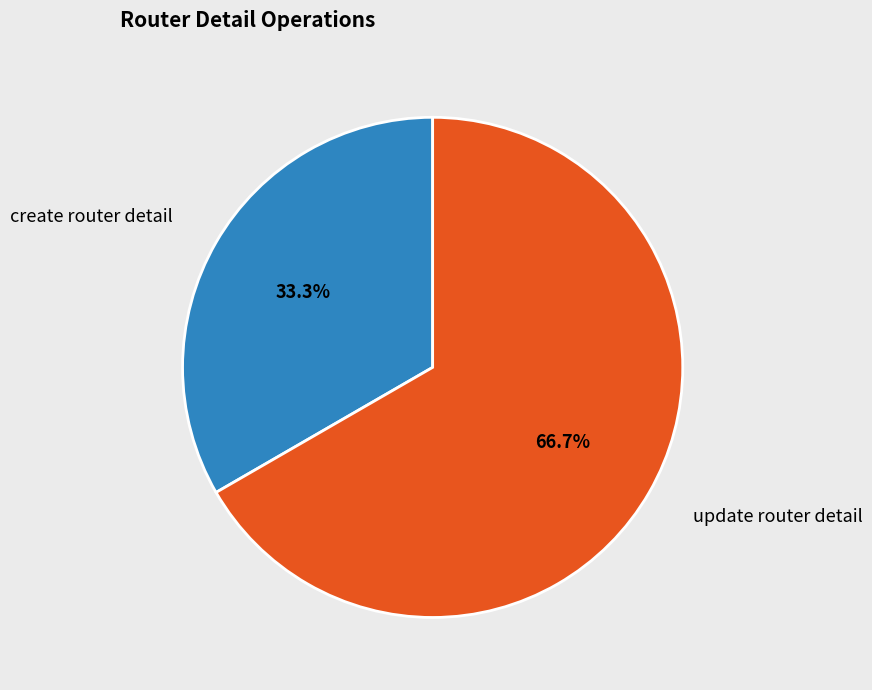

Does any single category account for the majority?

Yes